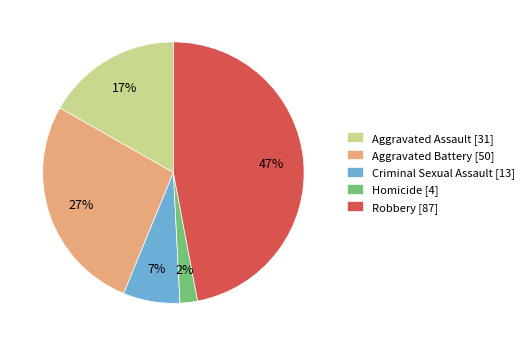

To the nearest percent, what portion does Aggravated Assault represent?

17%